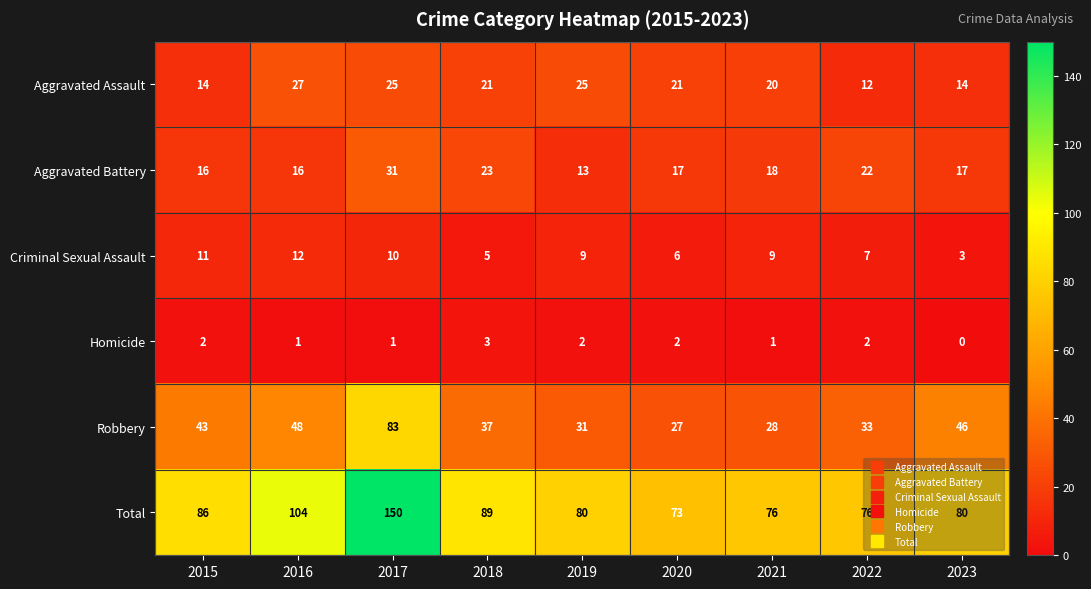

What is the difference between the maximum and minimum values in the Homicide series?

3